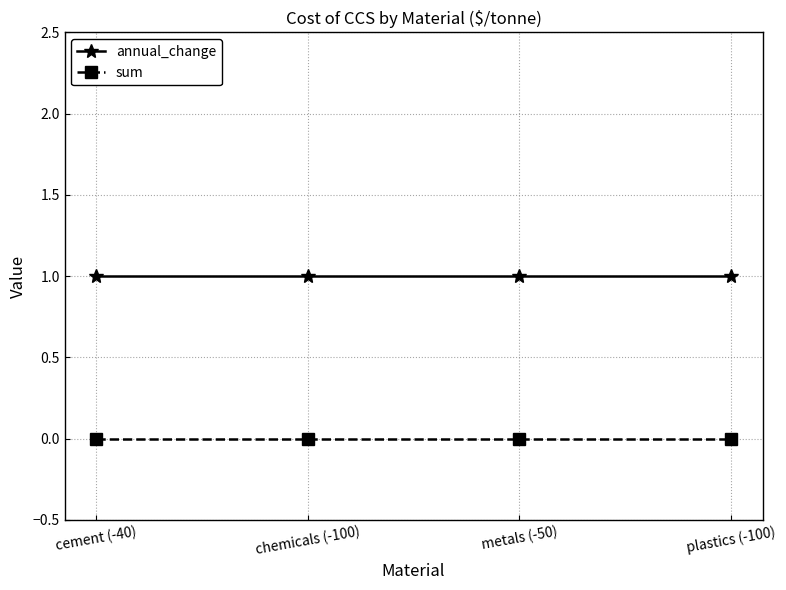

Reading left to right, transcribe all the data shown in this chart.

annual_change: 1	1	1	1
sum: 0	0	0	0